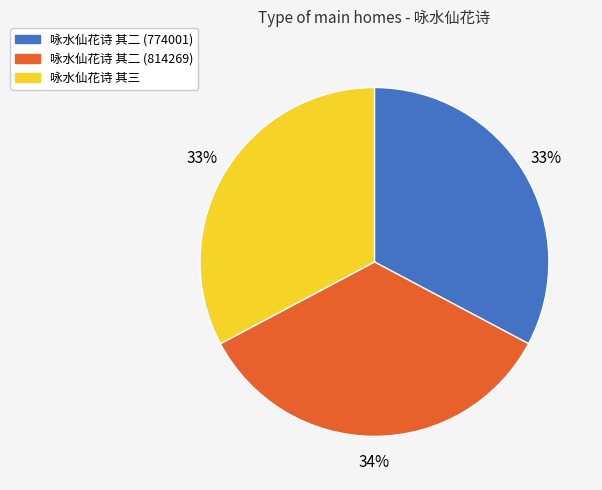

Is 咏水仙花诗 其二 (814269) the majority of the pie?

No